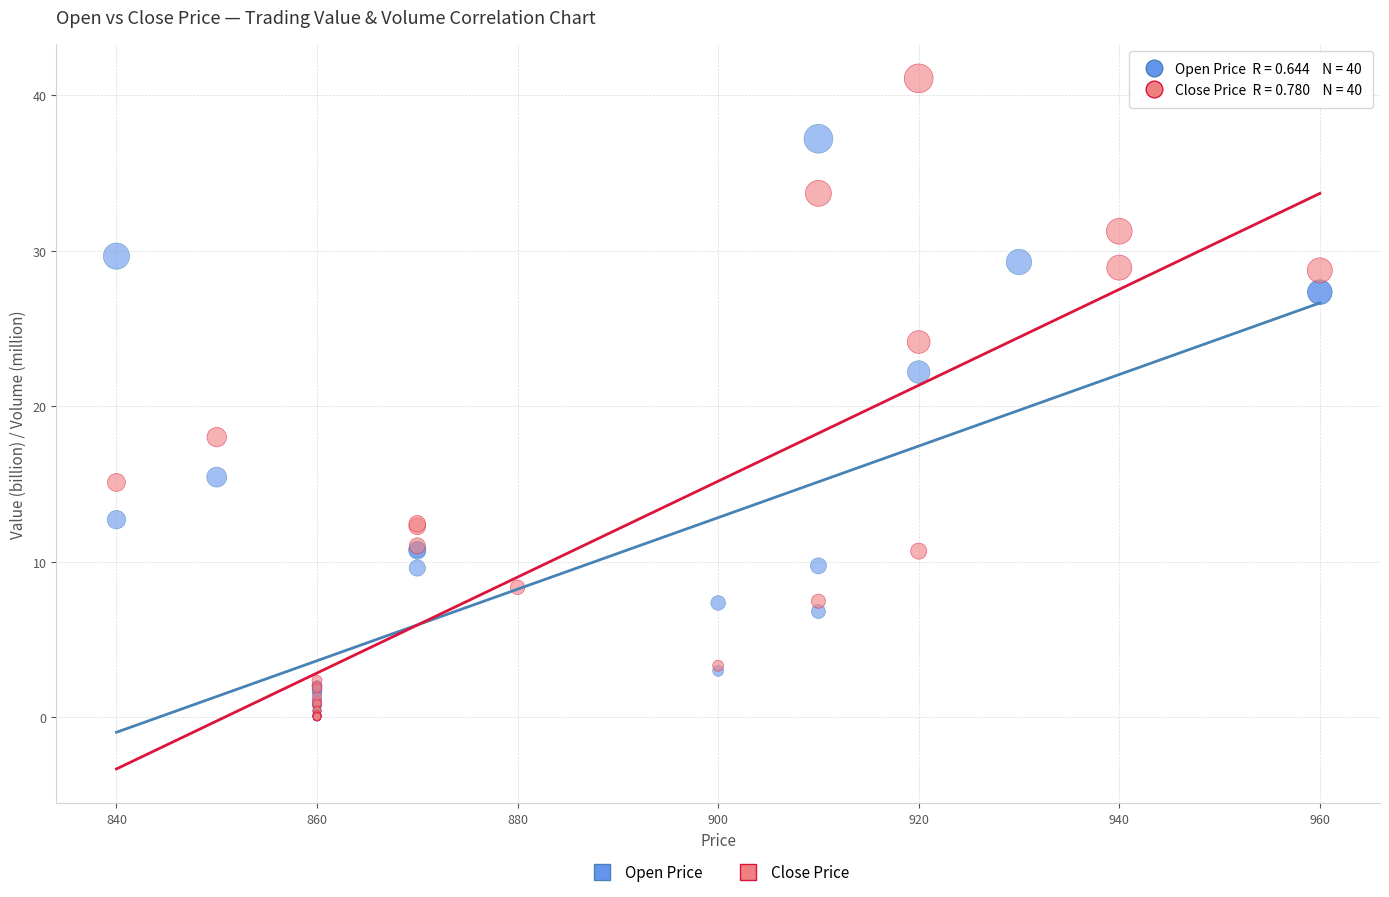

Which series contains the highest Y value?

Close Price